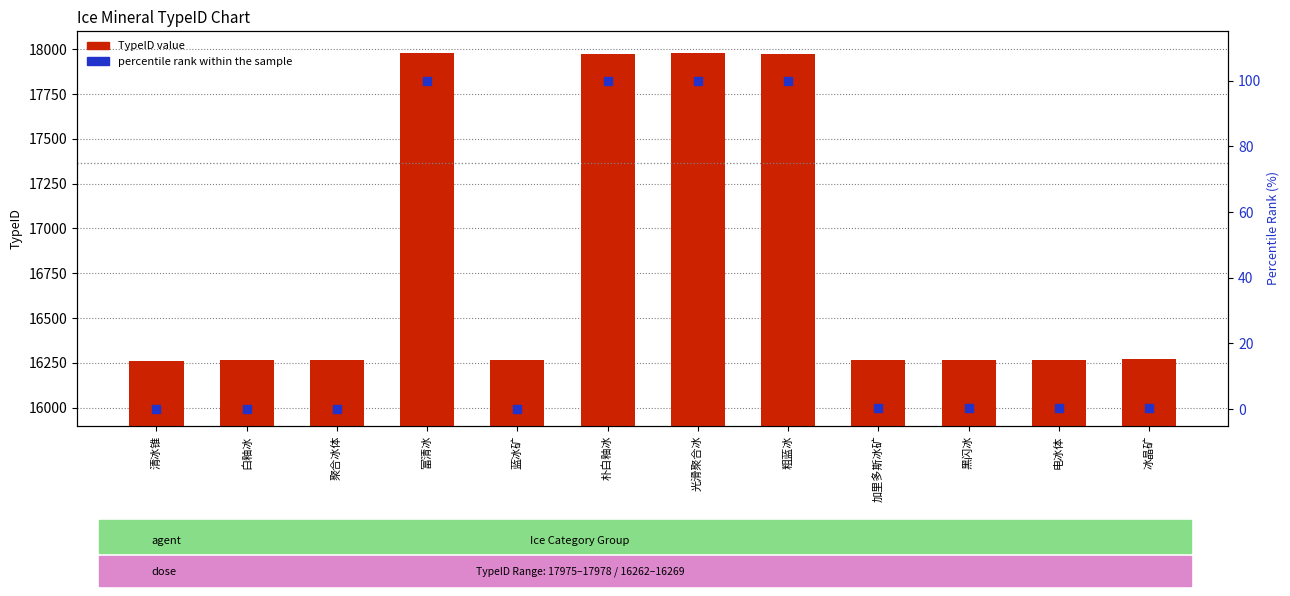

What are all the series names shown in the legend?

TypeID value, percentile rank within the sample